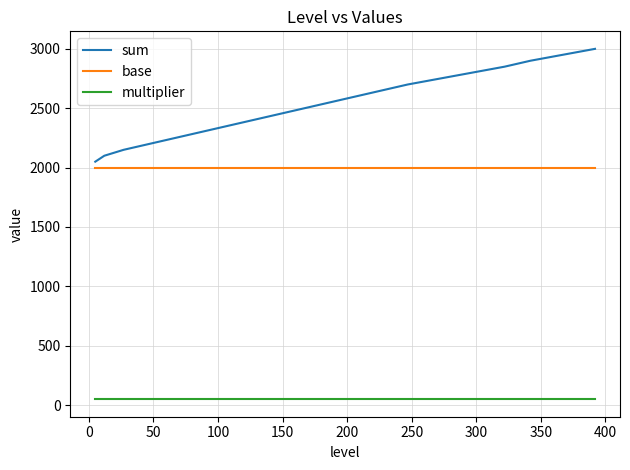

What is the sum of all sum values?

50500